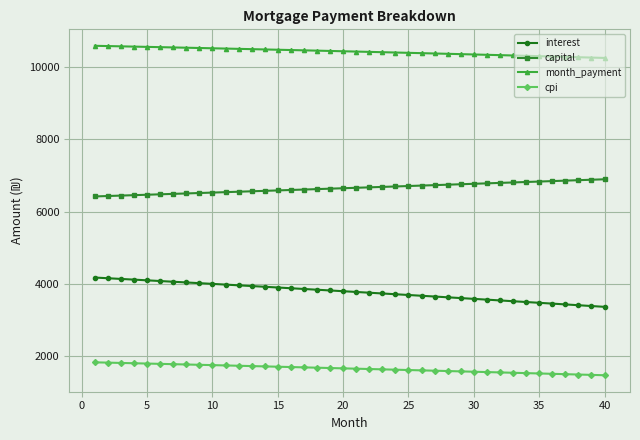

What is the value of the interest point at the 23rd from the left?

3733.1